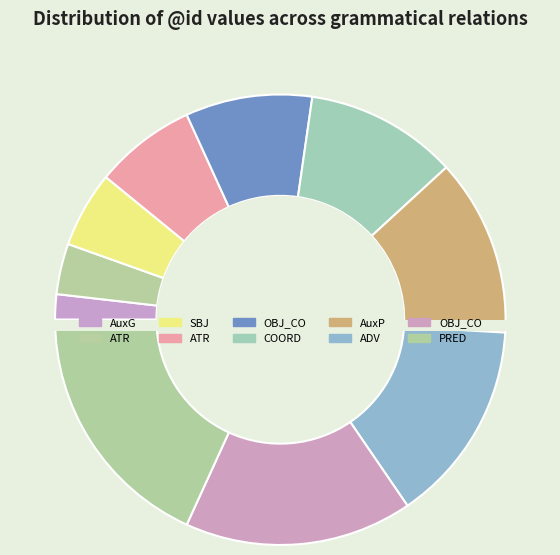

Do OBJ_CO and ATR together represent more than half of the pie?

No